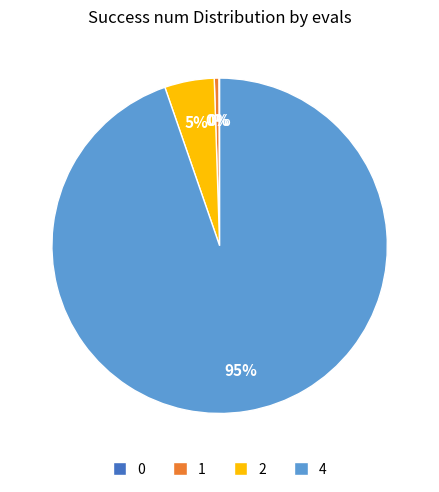

Between 1 and 4, which is larger?

4